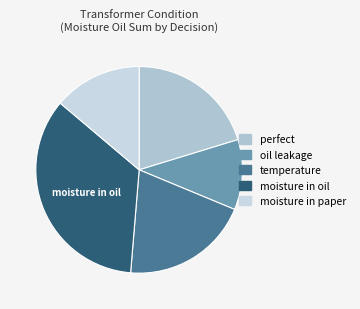

Which slice is the largest?

moisture in oil